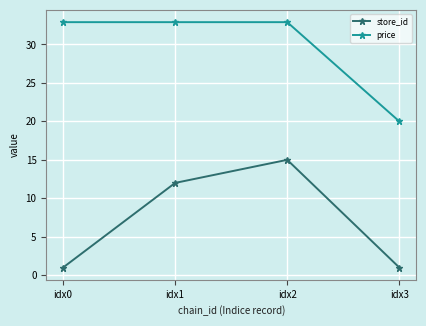

Does the chart display data point markers on the line(s)?

Yes